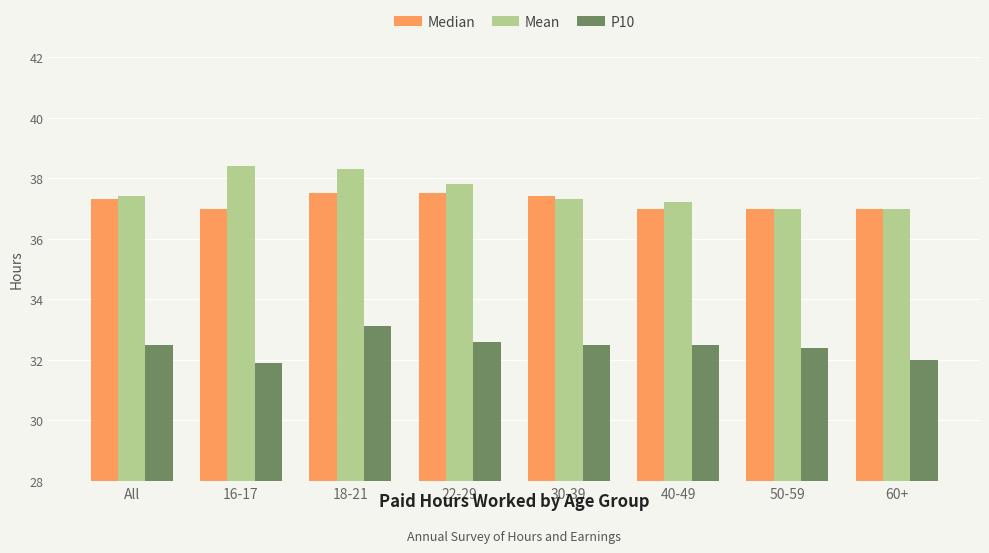

Reading left to right, transcribe all the data shown in this chart.

Median: 37.3	37.0	37.5	37.5	37.4	37.0	37.0	37.0
Mean: 37.4	38.4	38.3	37.8	37.3	37.2	37.0	37.0
P10: 32.5	31.9	33.1	32.6	32.5	32.5	32.4	32.0